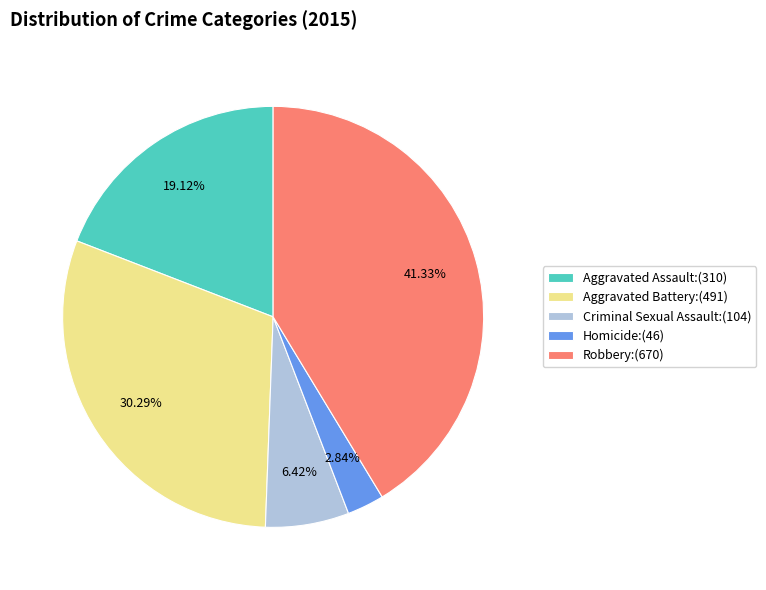

What percentage is NOT represented by Criminal Sexual Assault?

93.6%